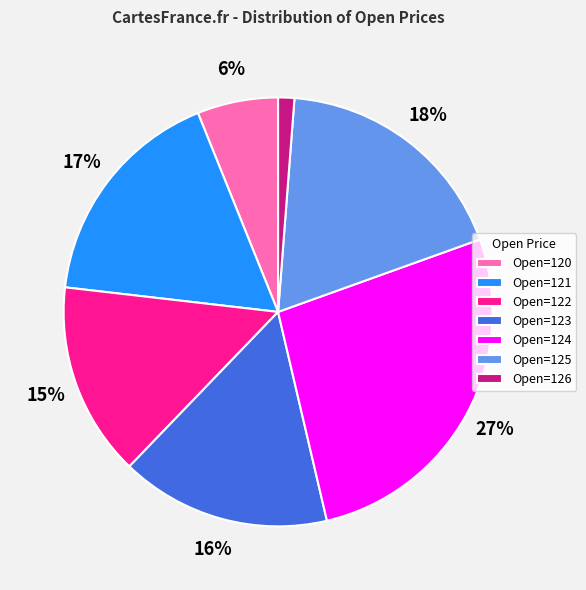

Rank the categories by value from highest to lowest.

Open=124, Open=125, Open=121, Open=123, Open=122, Open=120, Open=126